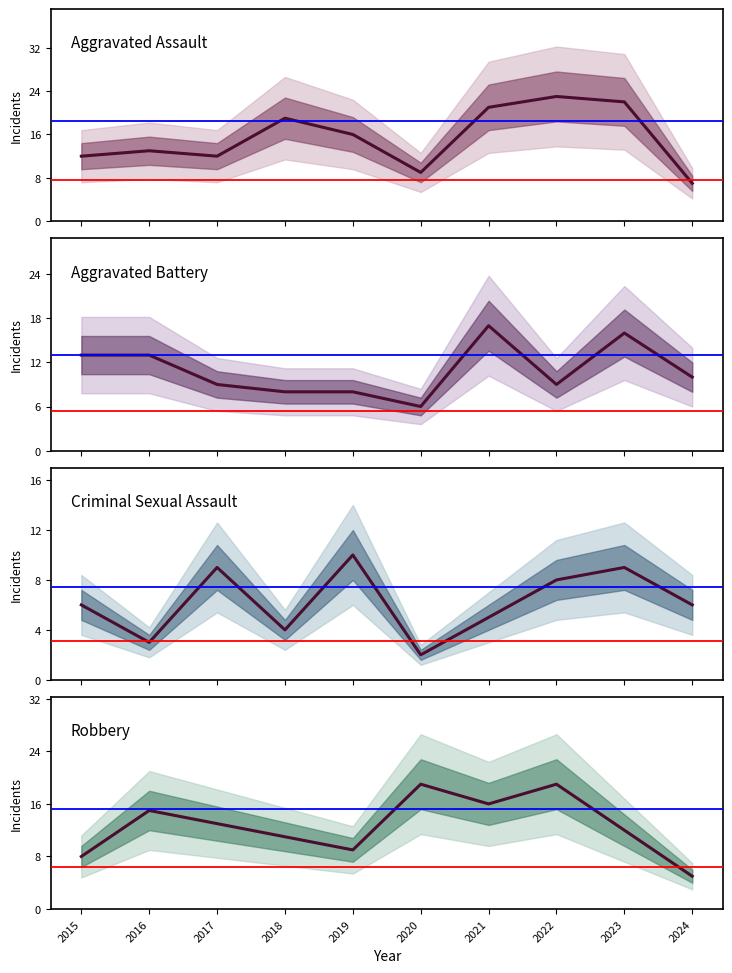

The Aggravated Battery series shows 13 at 2019. True or false?

False